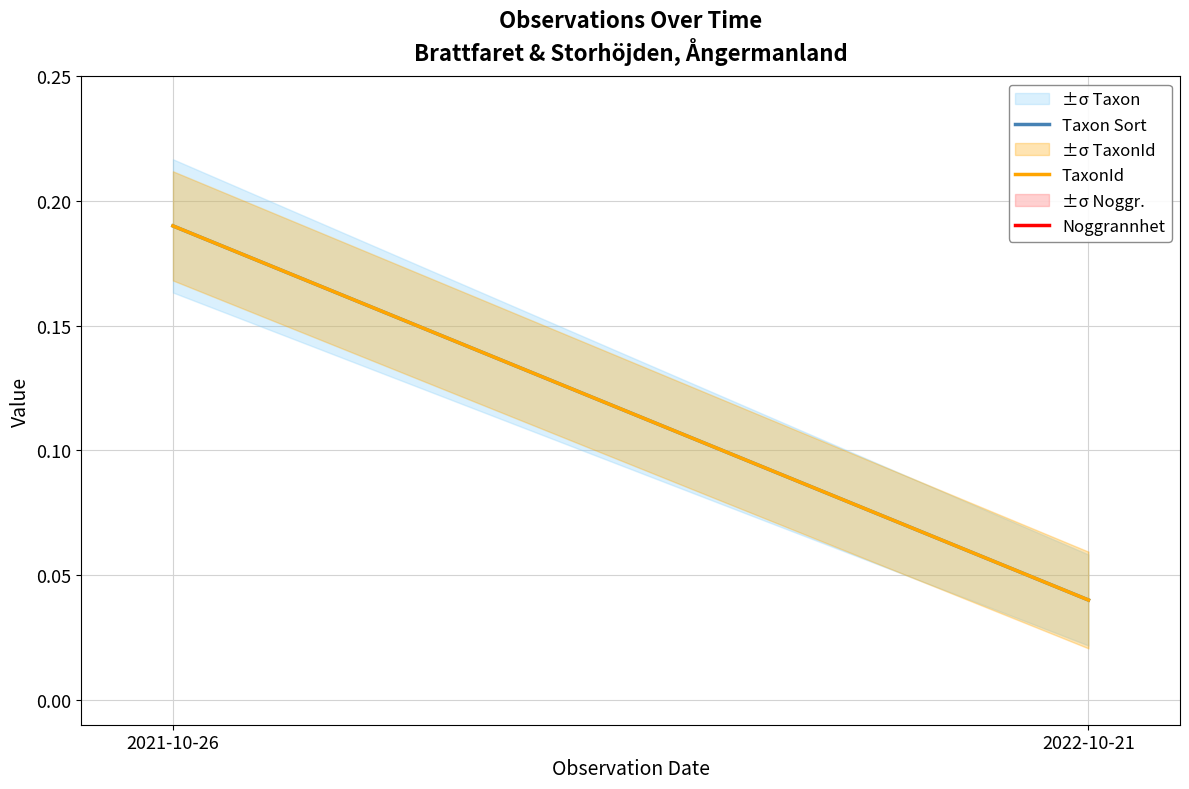

Reading left to right, list all the values displayed in this chart.

Taxon Sort: 0.2	0.0
TaxonId: 0.2	0.0
Noggrannhet: 0.5	0.5